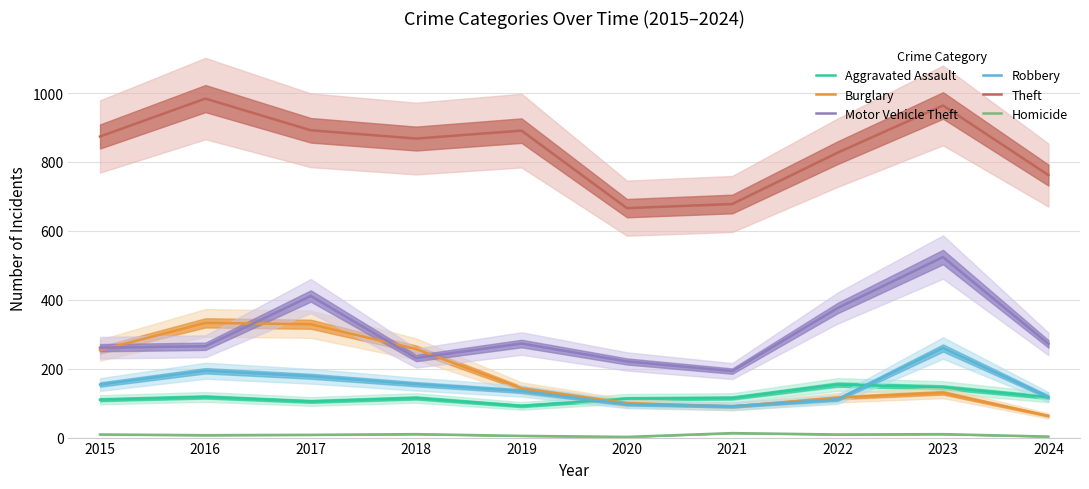

How many data points in Homicide are above 9?

3